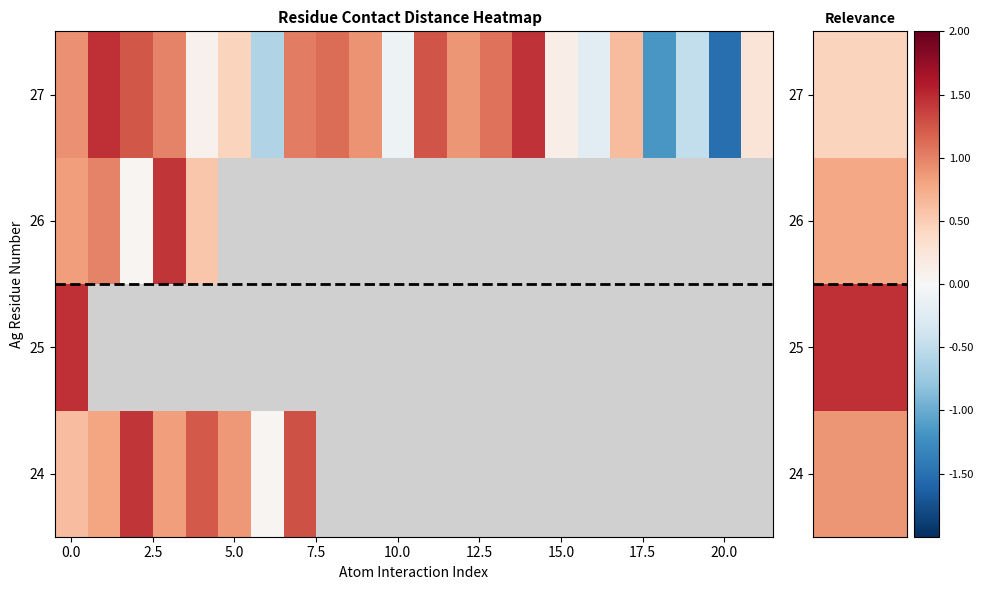

How many series are shown in this chart?

4